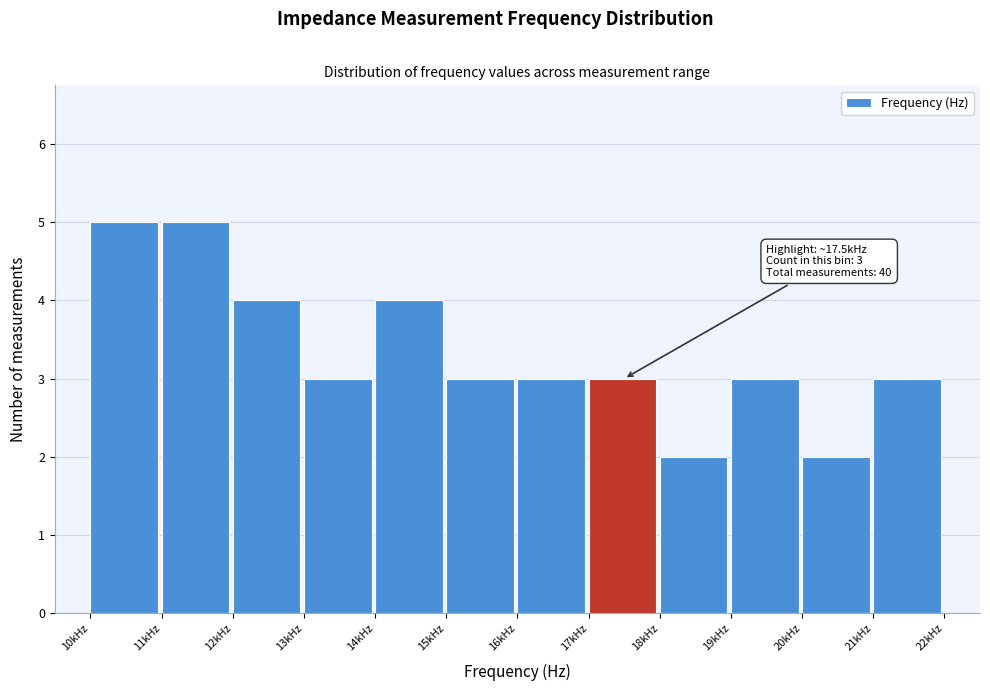

Reading left to right, list all the values displayed in this chart.

5	5	4	3	4	3	3	3	2	3	2	3